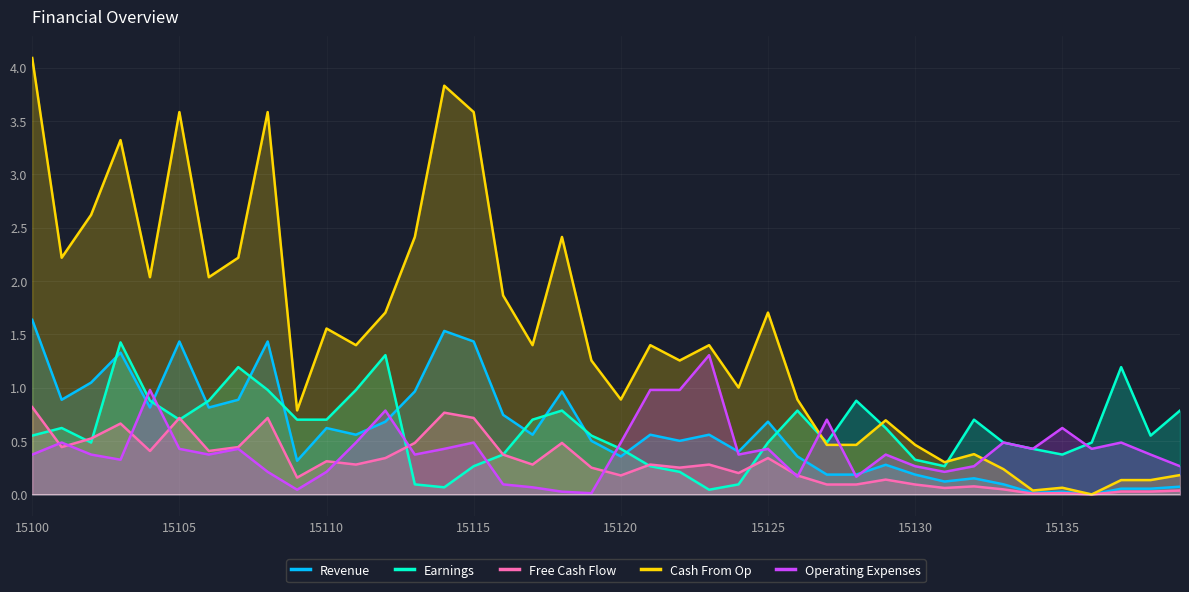

What is the sum of all Earnings values?

24.1